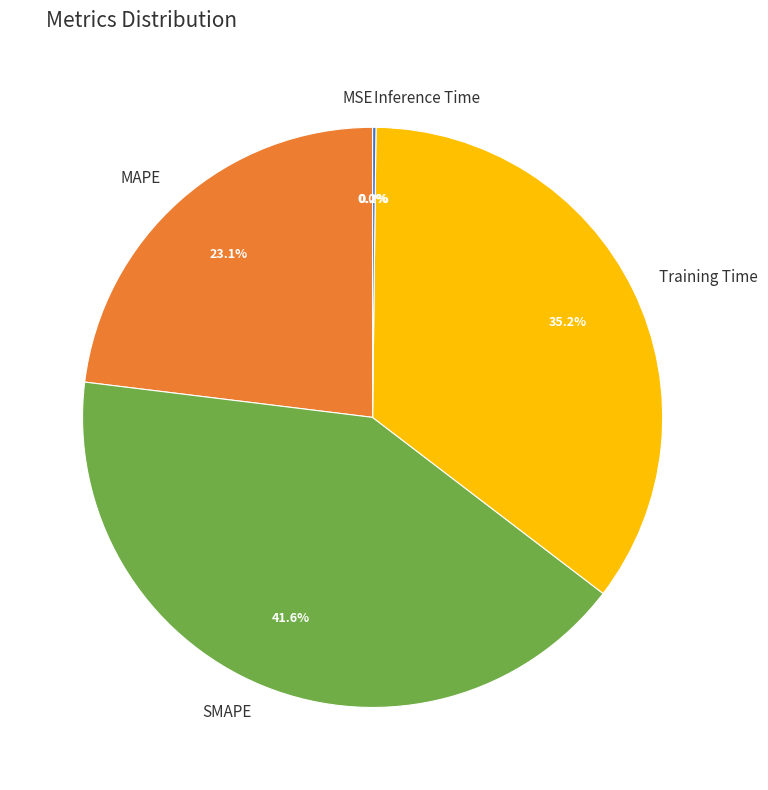

Is there a majority slice in this chart?

No